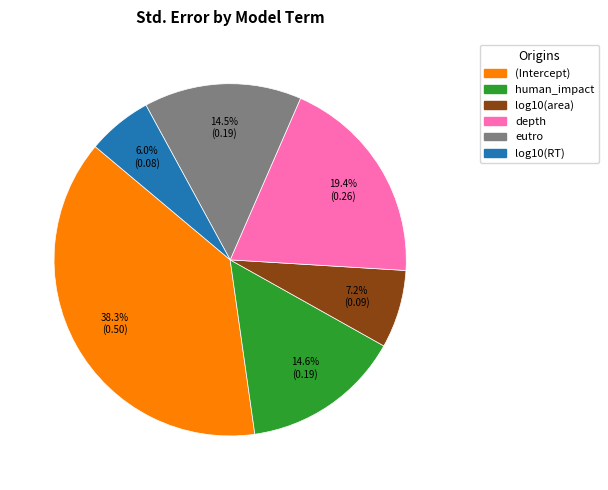

To the nearest percent, what portion does (Intercept) represent?

38%